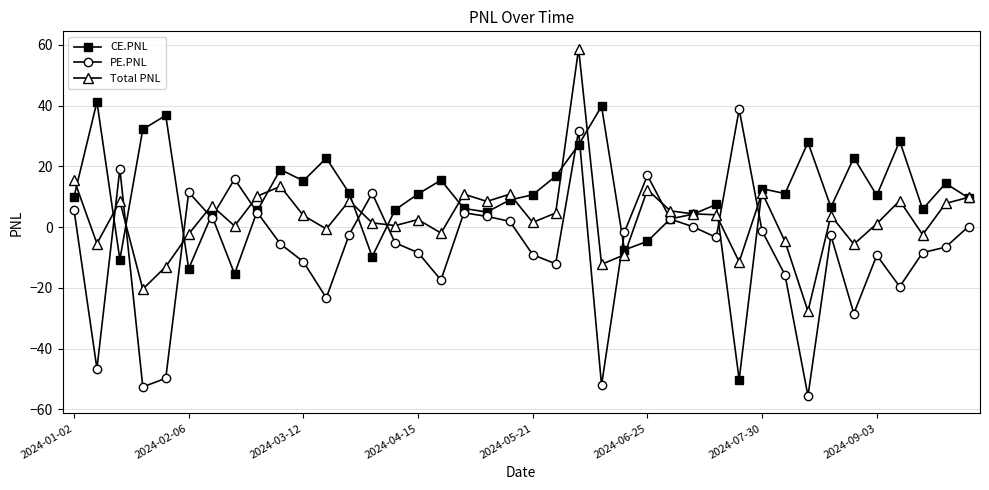

What is the value of the CE.PNL point at the 26th from the left?

-4.7